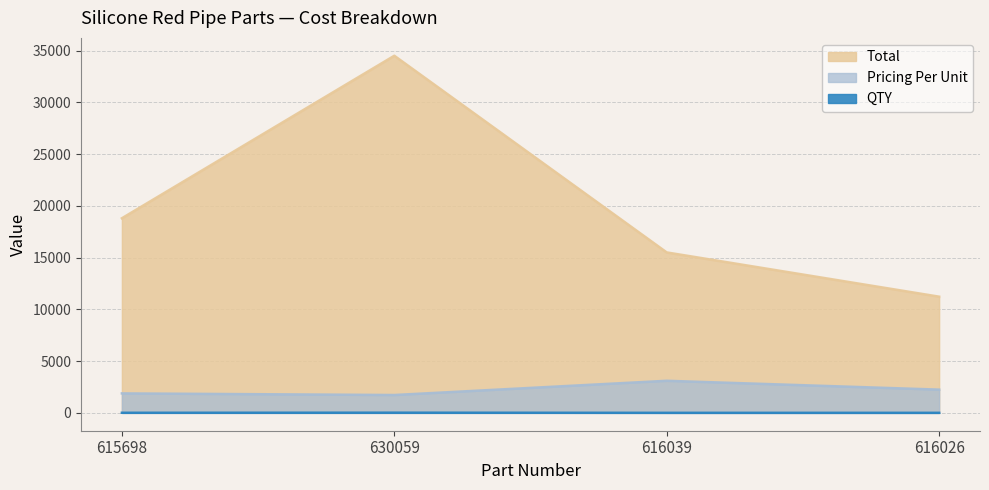

Reading left to right, what are all the values shown in this chart?

Total: 18800	34500	15500	11225
Pricing Per Unit: 1880	1725	3100	2245
QTY: 10	20	5	5